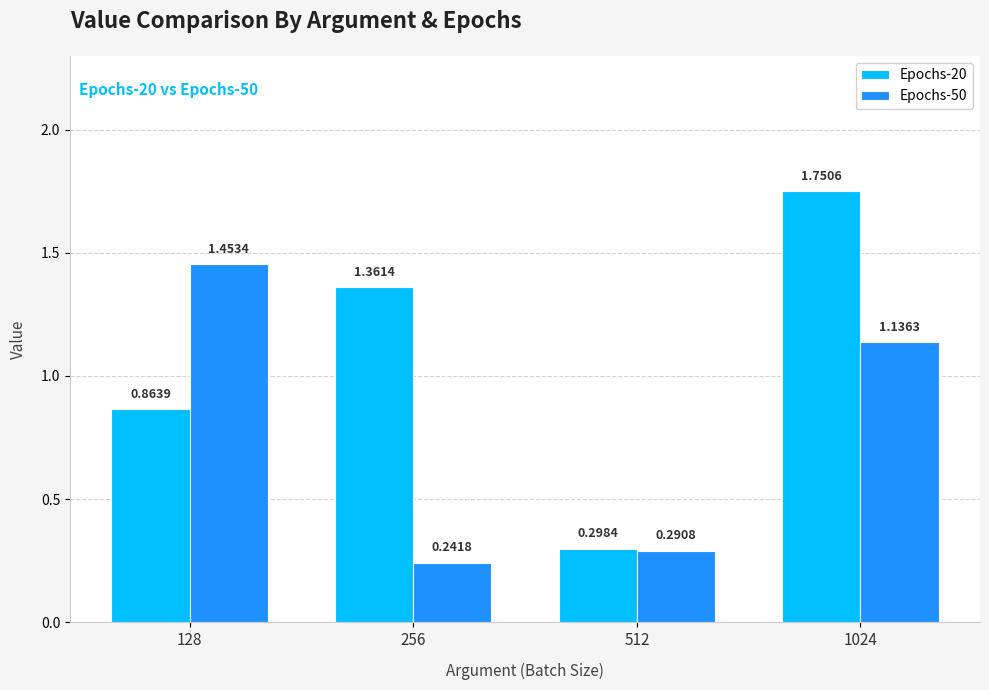

Does the chart contain any negative values?

No